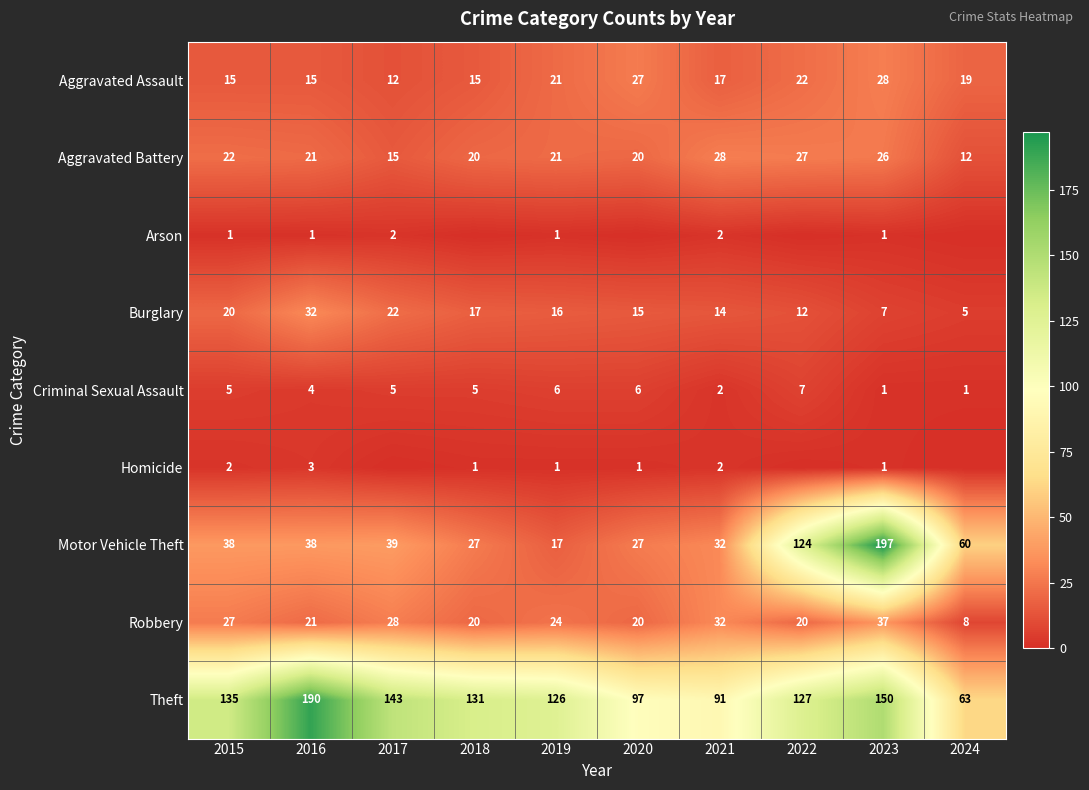

At which label does Robbery reach its minimum?

2024